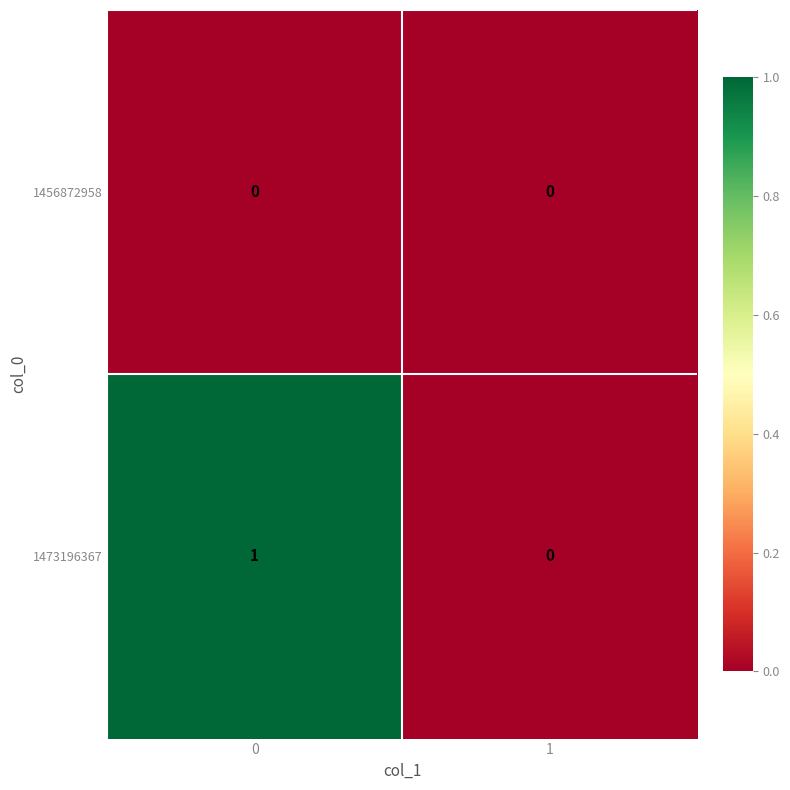

Rank the series by their maximum value, from highest to lowest.

1473196367, 1456872958